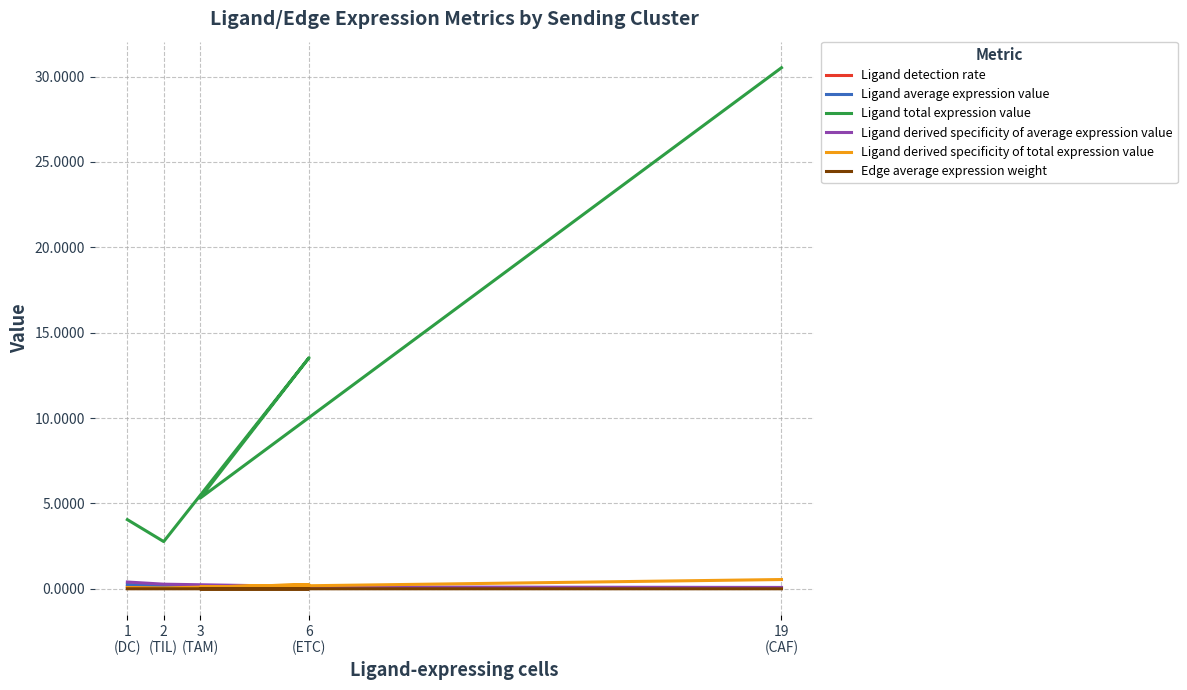

What is the difference between the highest and lowest values at 19
(CAF)?

30.5